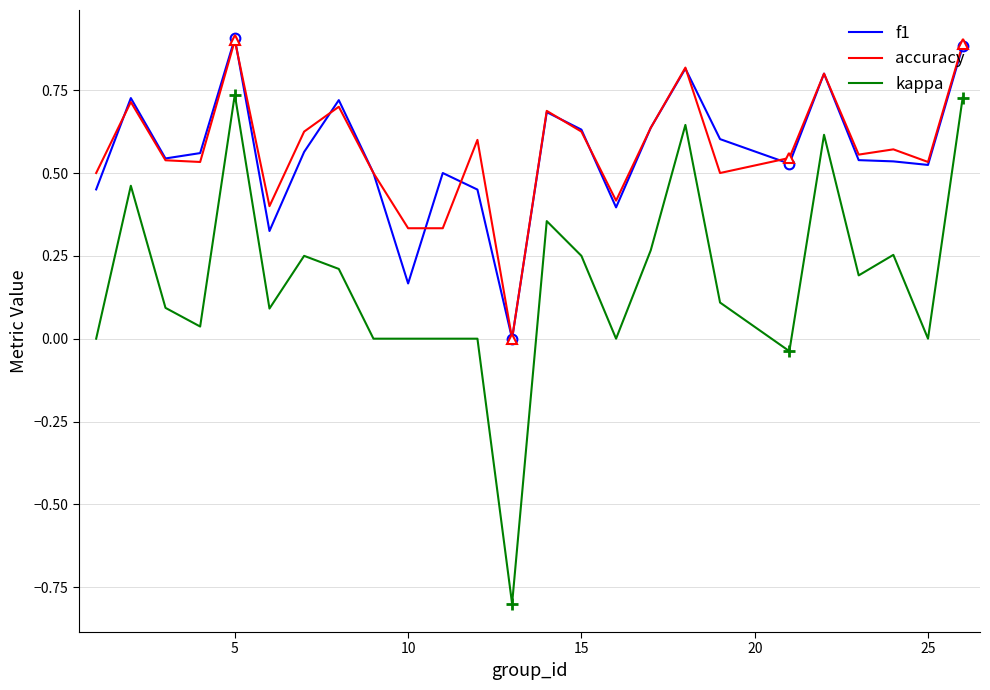

What is the lowest value of the kappa series?

-0.8